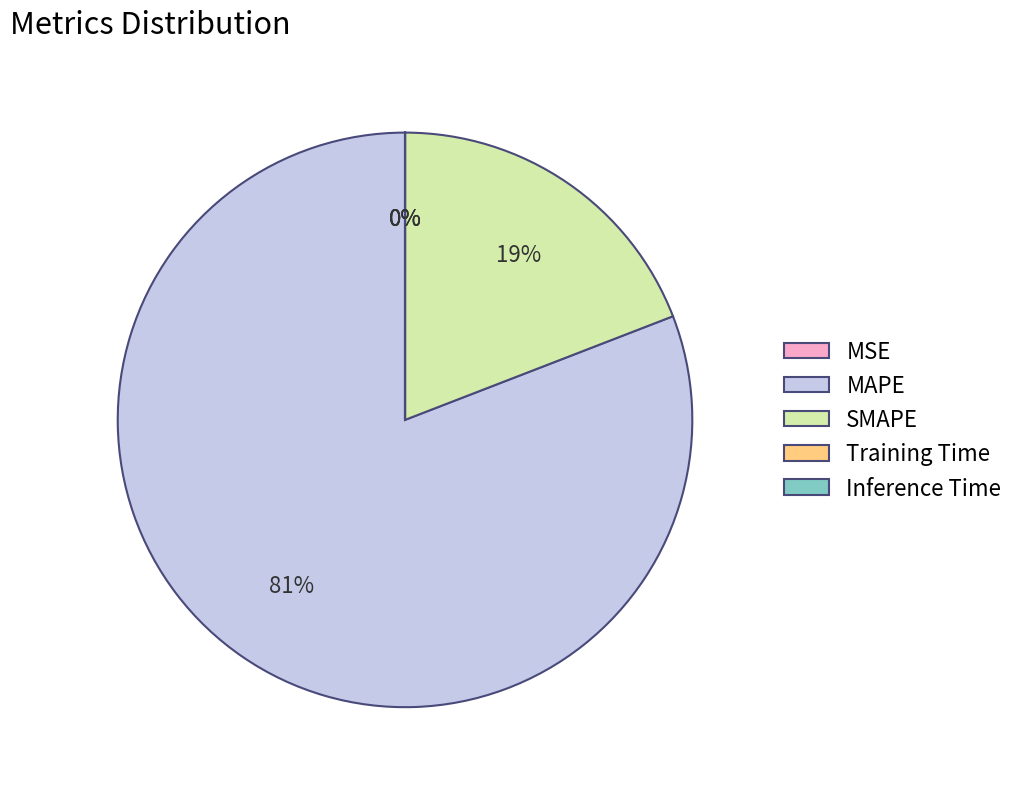

What percentage is the SMAPE slice, to the nearest percent?

19%